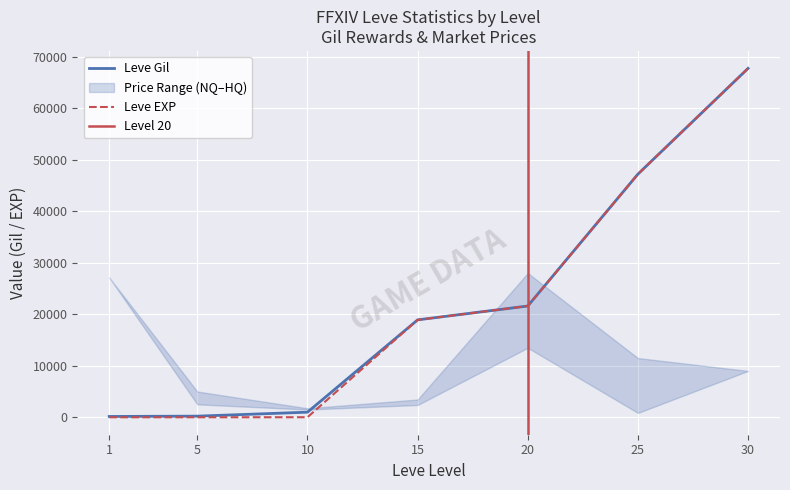

Rank the categories by Leve EXP value from lowest to highest.

1, 5, 10, 15, 20, 25, 30